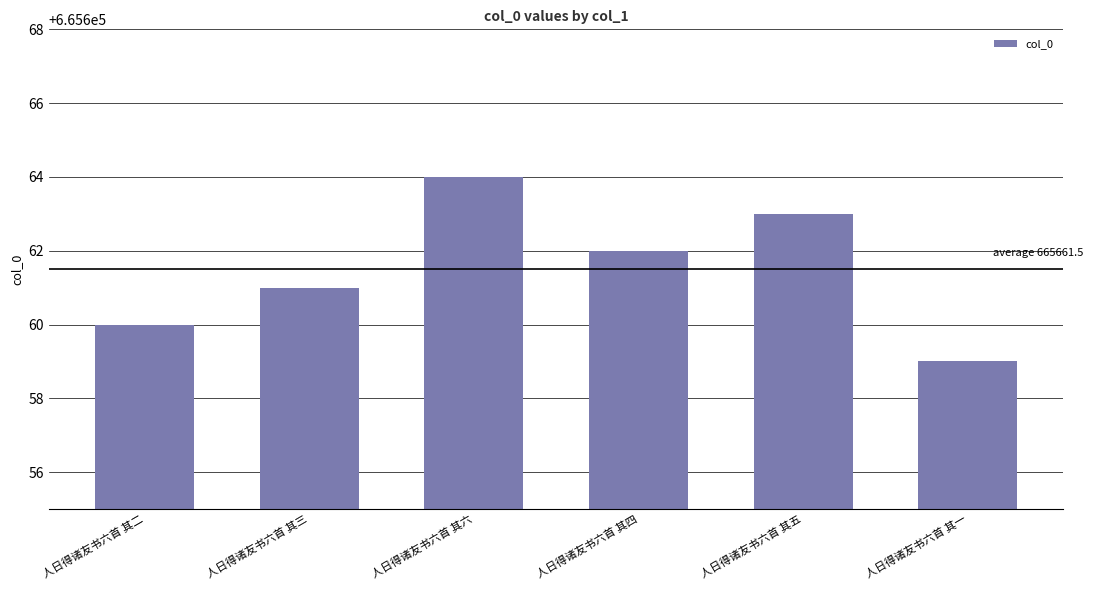

What is the sum of all values?

3993969